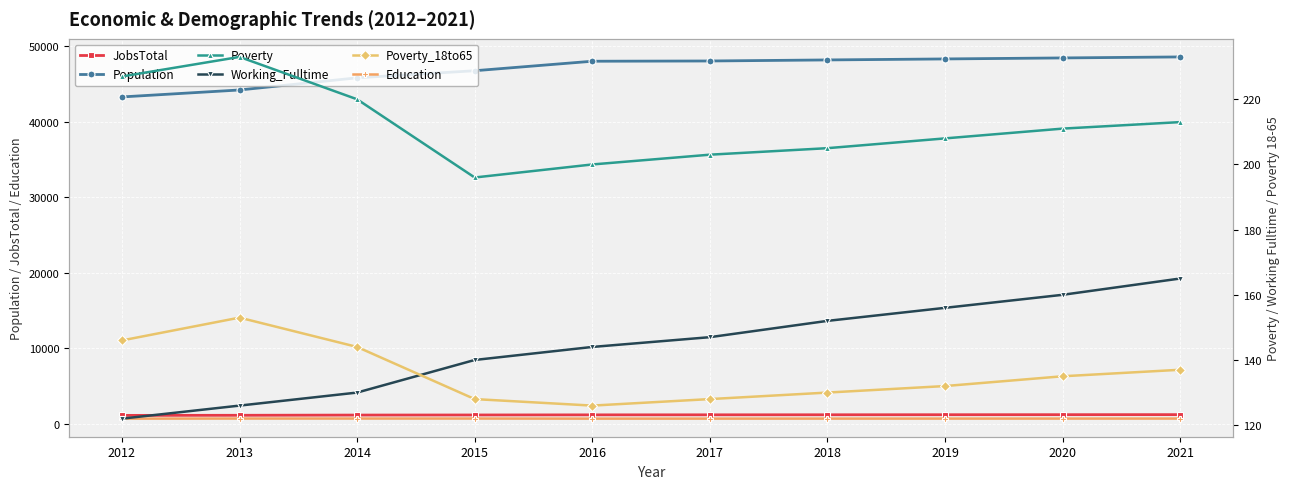

Which label corresponds to the largest value in the chart?

2021